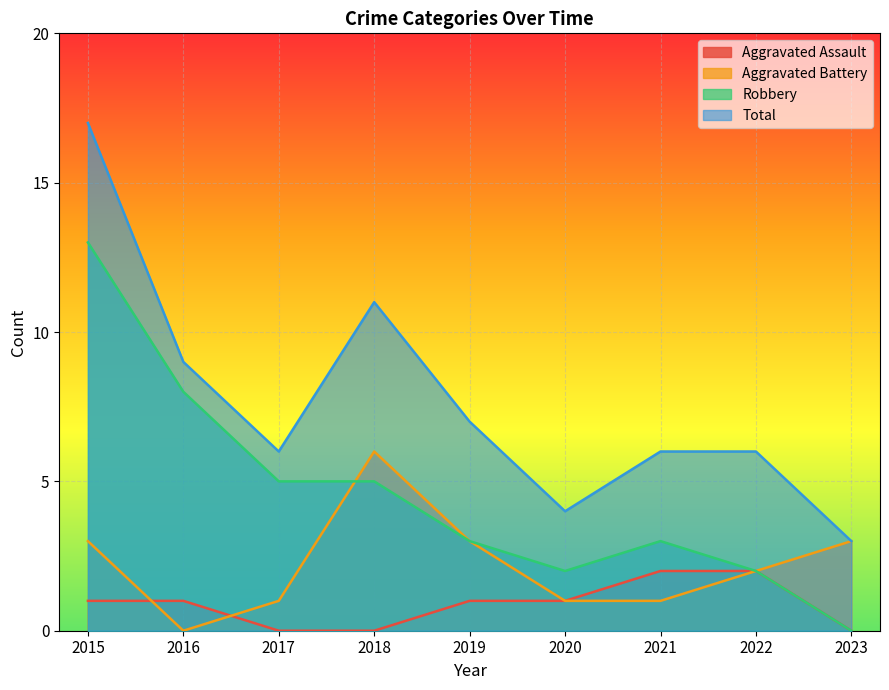

At 2023, list the series in order from largest to smallest.

Aggravated Battery, Total, Aggravated Assault, Robbery